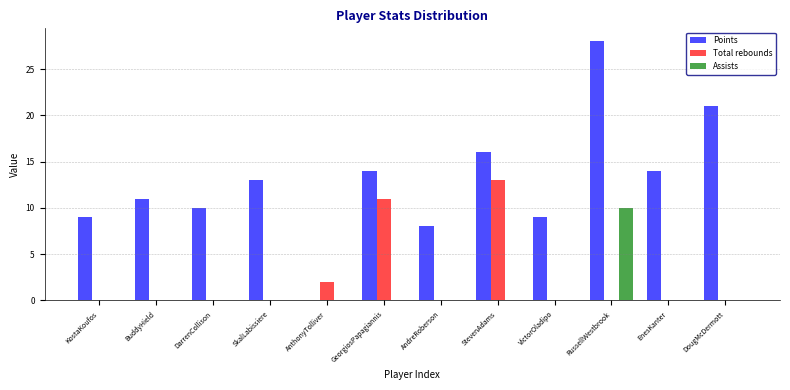

Between EnesKanter and DougMcDermott, which series saw the biggest shift?

Points